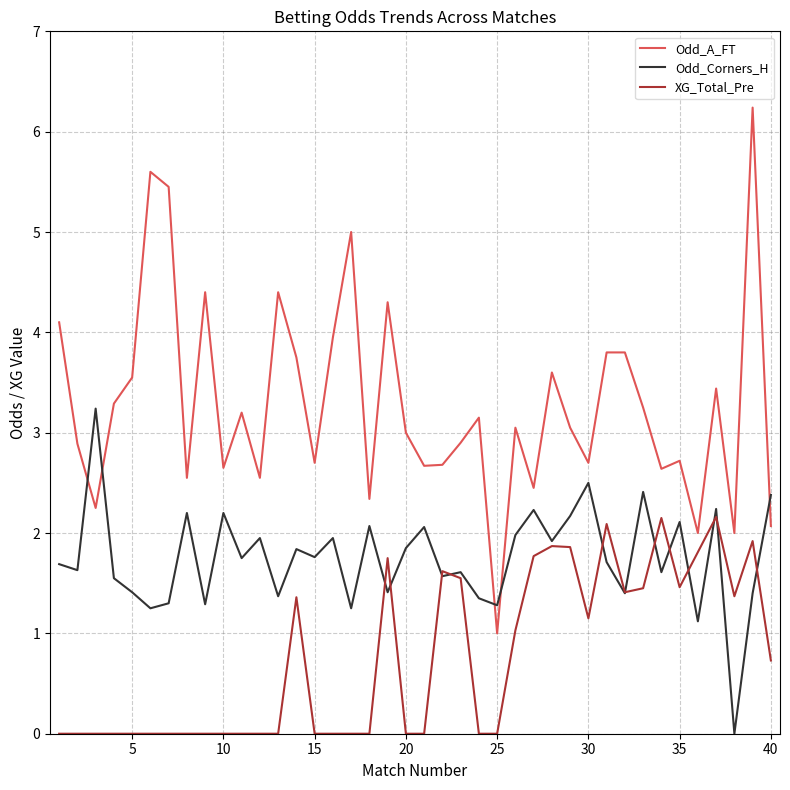

What is the difference between the maximum and minimum values in the XG_Total_Pre series?

2.2